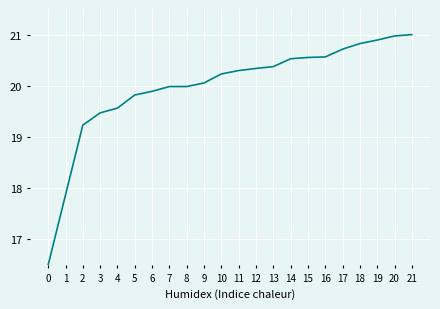

Where is the data nearest to the value 18?

1